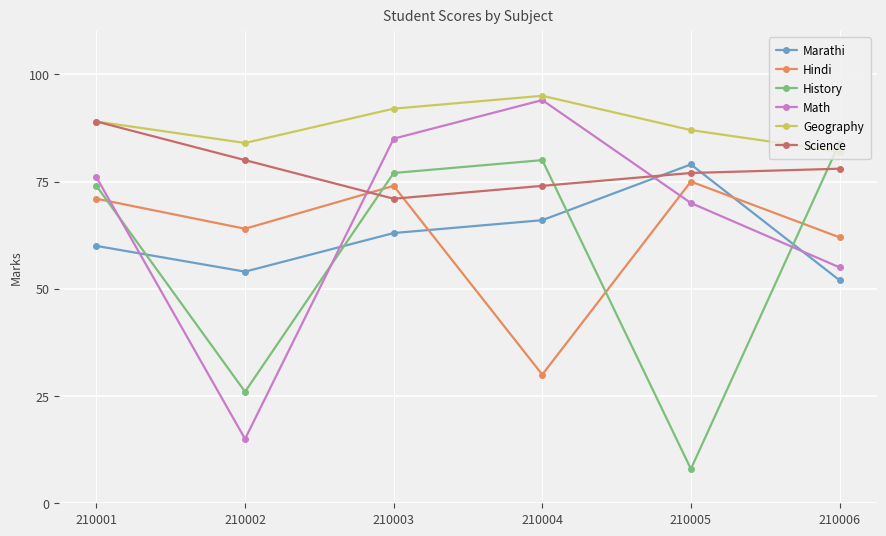

At which label does Science reach its peak?

210001